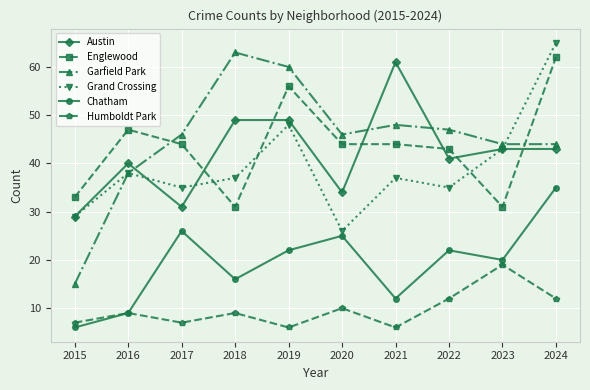

Reading left to right, extract all data points from this chart.

Austin: 29	40	31	49	49	34	61	41	43	43
Englewood: 33	47	44	31	56	44	44	43	31	62
Garfield Park: 15	38	46	63	60	46	48	47	44	44
Grand Crossing: 29	38	35	37	48	26	37	35	43	65
Chatham: 6	9	26	16	22	25	12	22	20	35
Humboldt Park: 7	9	7	9	6	10	6	12	19	12